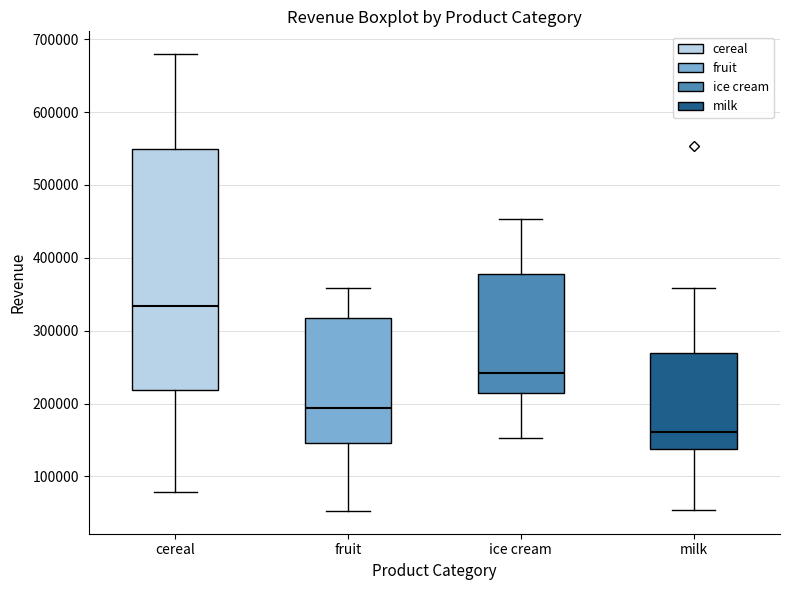

Which box's median line is the highest?

cereal